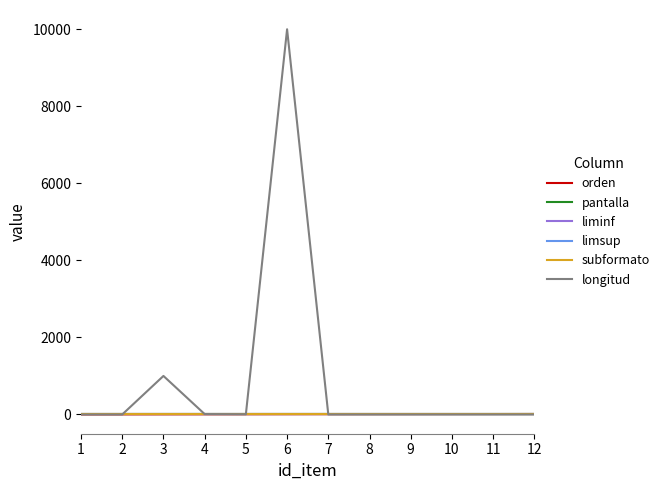

True or false: pantalla has more than 2 interior local peaks.

False